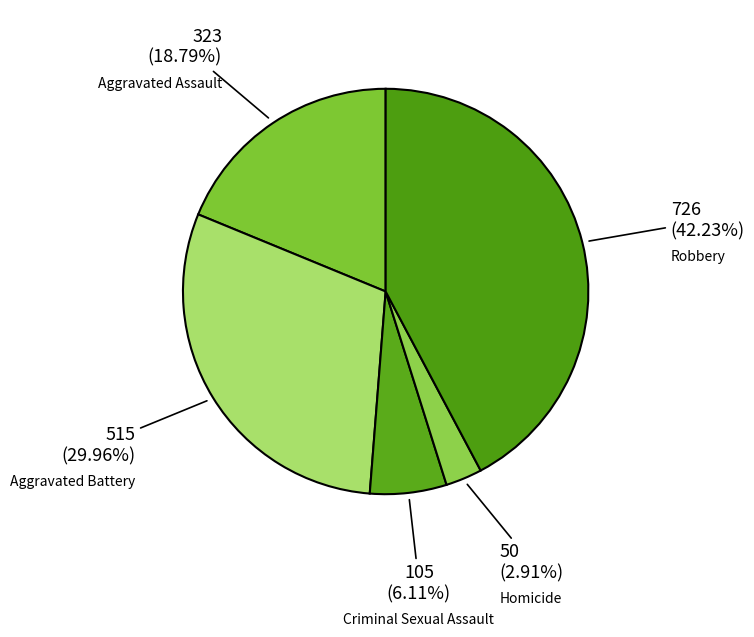

How many slices are in this pie chart?

5